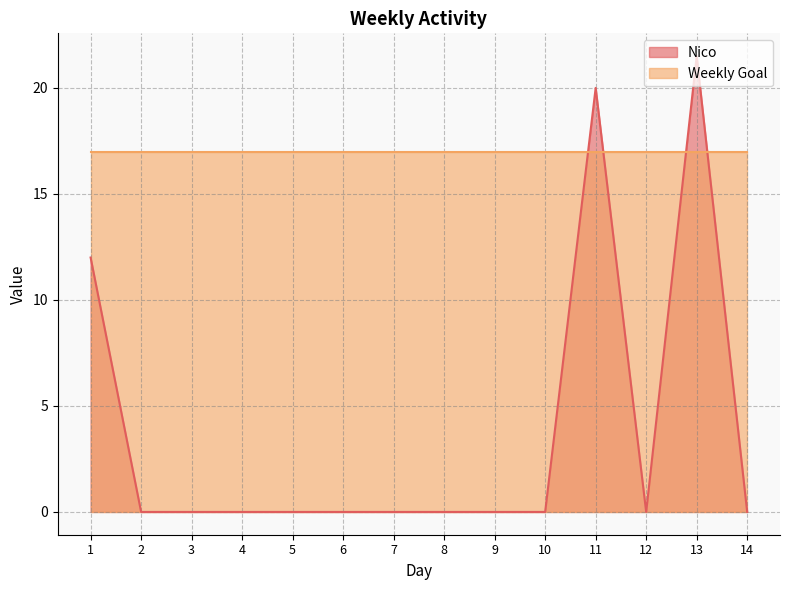

Where is the first local maximum?

11